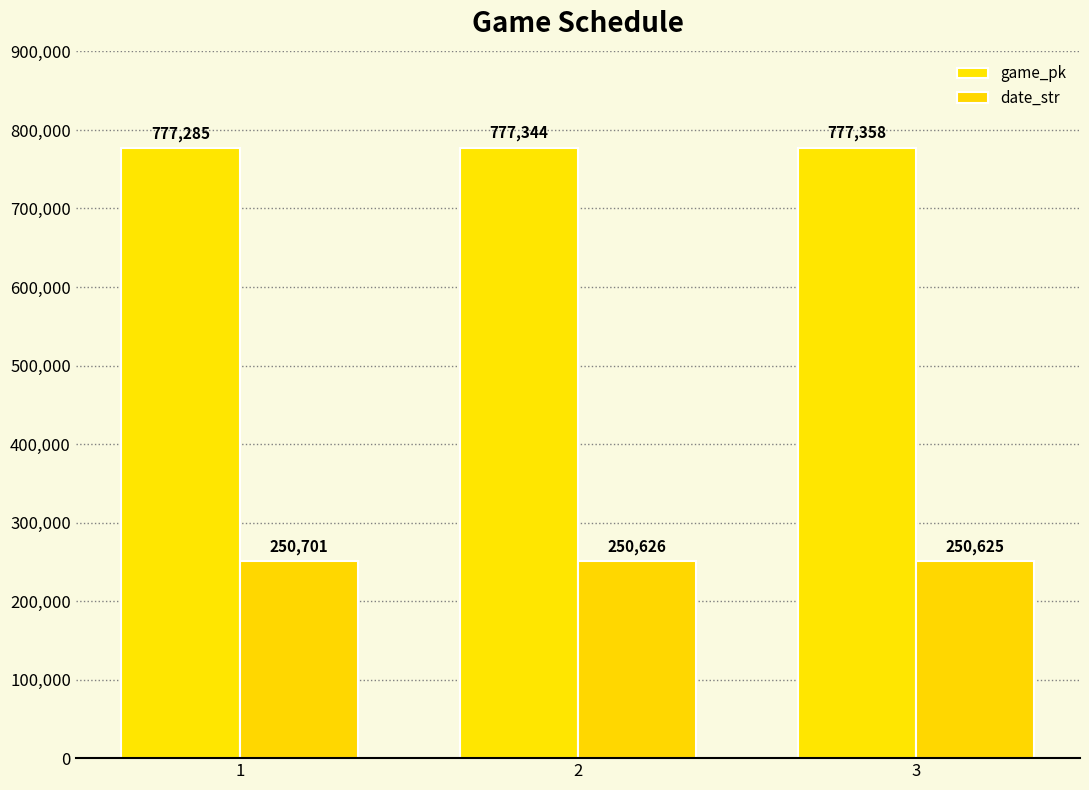

What is the difference between the maximum and second lowest values in the game_pk series?

14